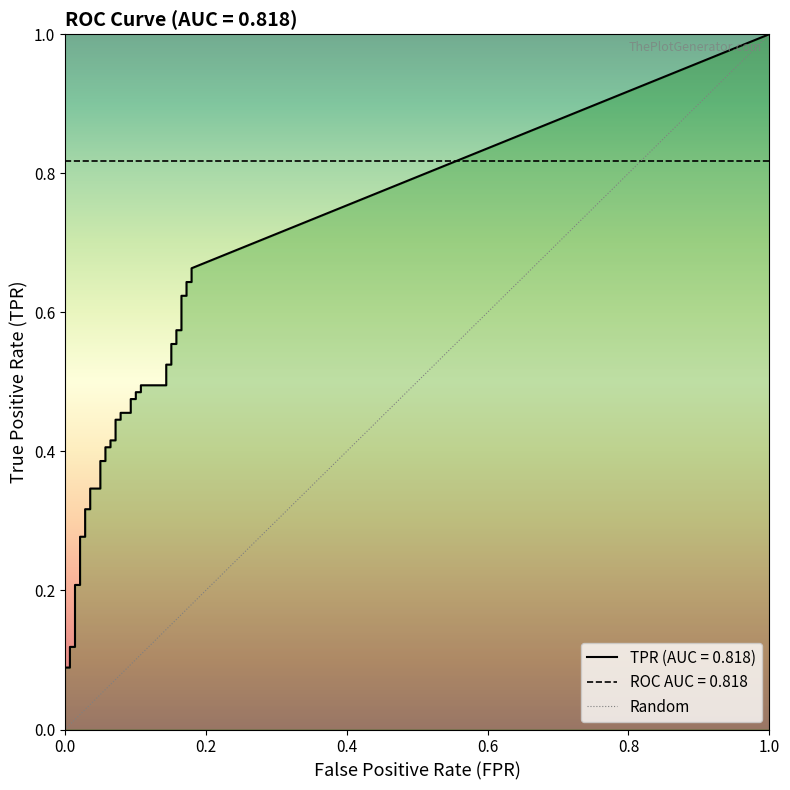

How many data points in fpr are above 0?

38